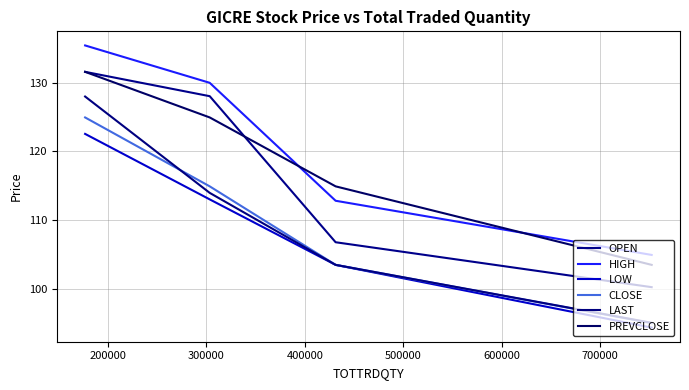

How many lines are shown in the chart?

6